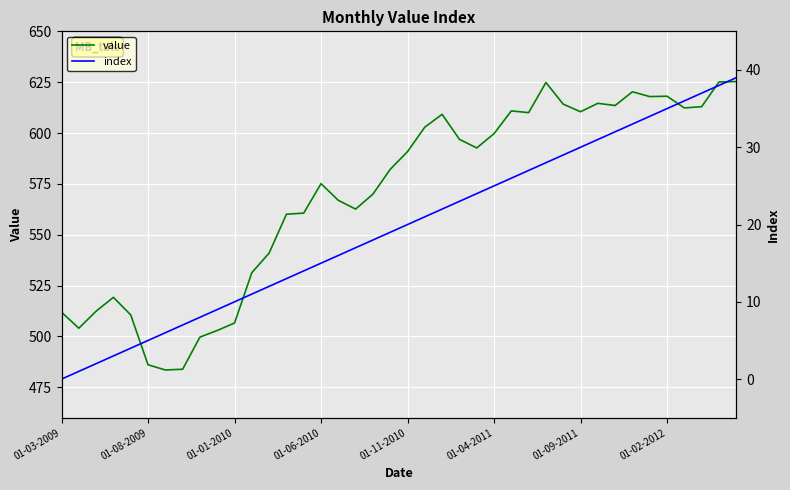

What value does the value series have at 01-04-2011?

599.7